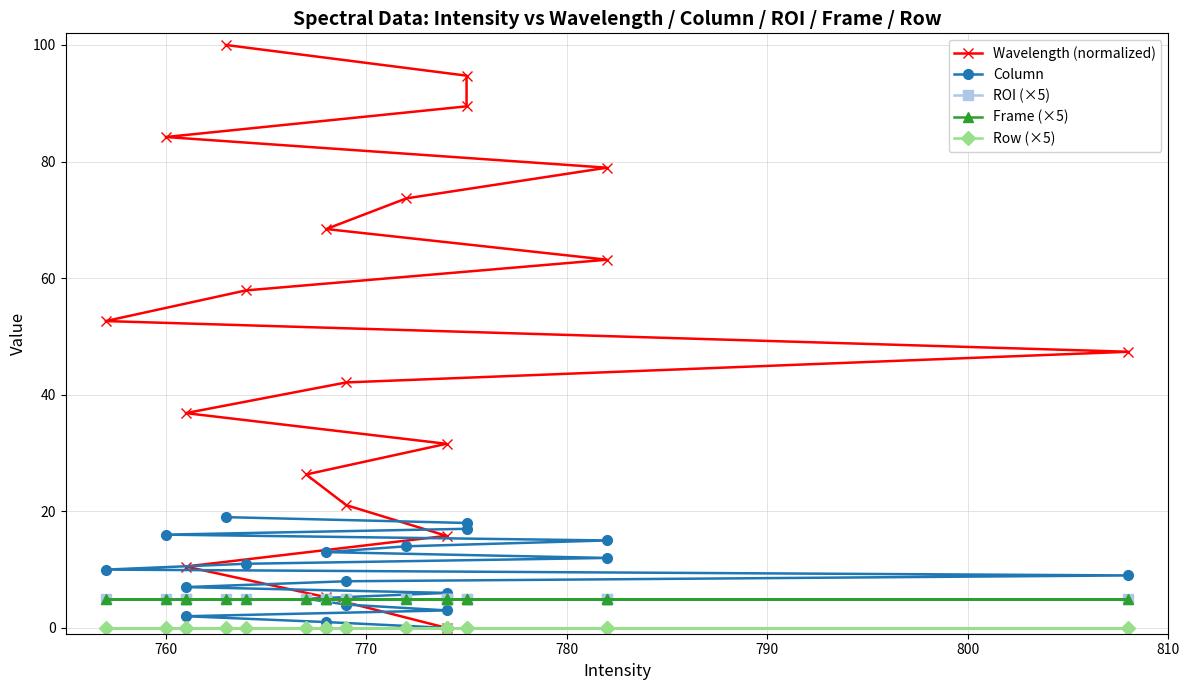

Is the value of Wavelength (normalized) at 810 greater than the value of ROI (×5) at 790?

Yes